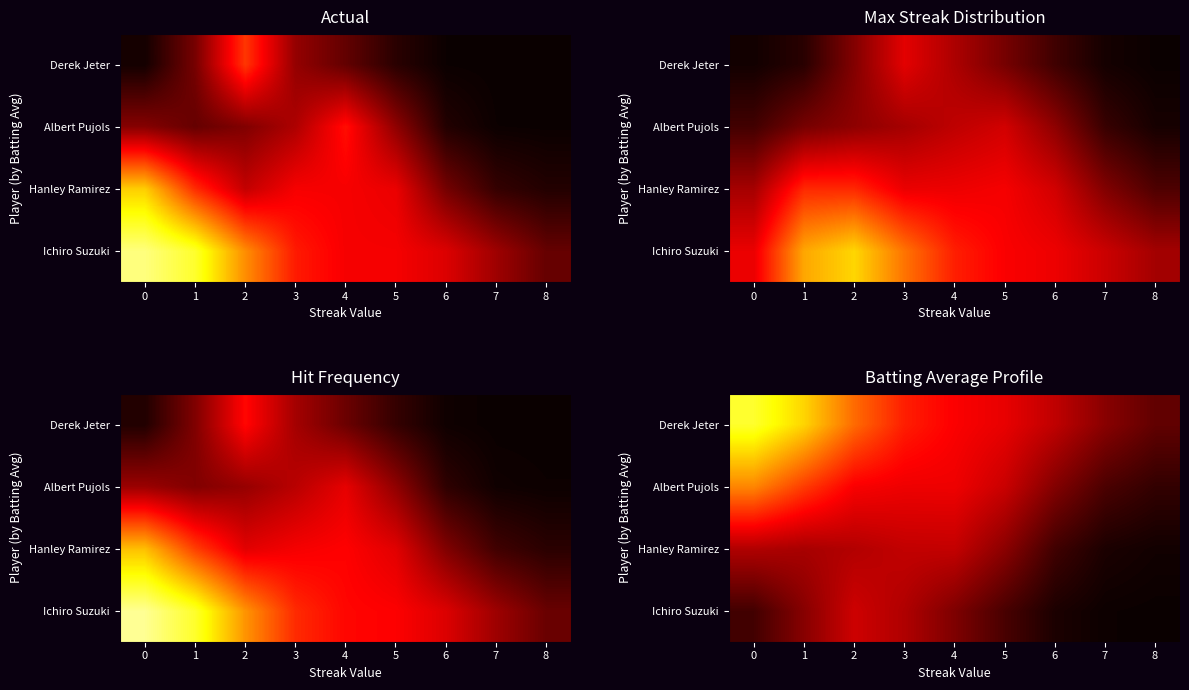

Is the value of Albert Pujols at 5 greater than the value of Ichiro Suzuki at 5?

Yes